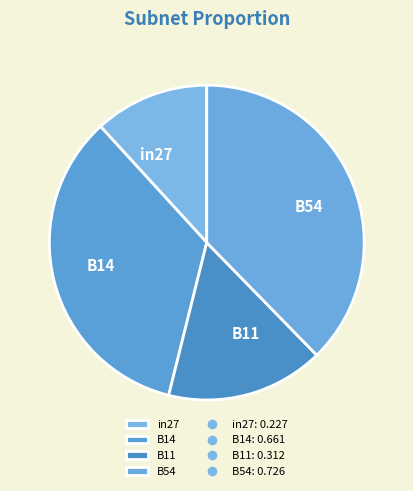

Combined, do B54 and in27 account for over 50%?

No